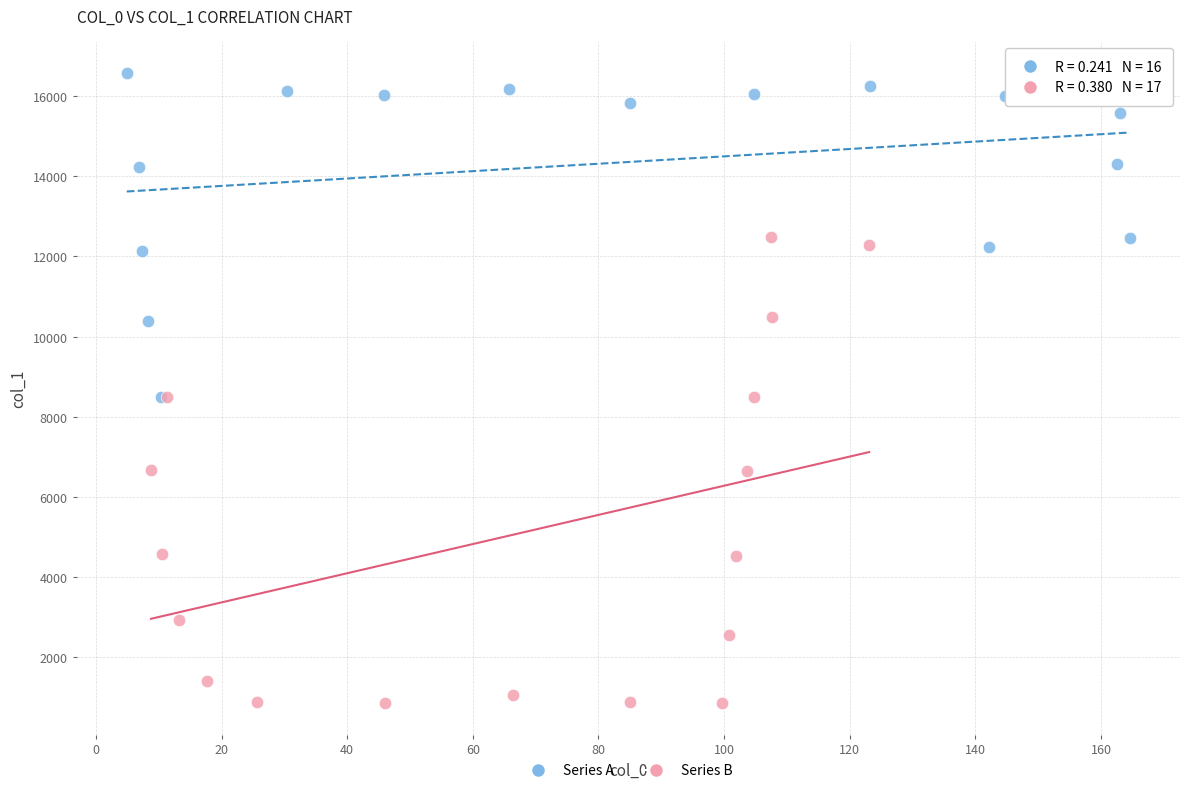

Which series reaches the maximum Y coordinate?

Series A